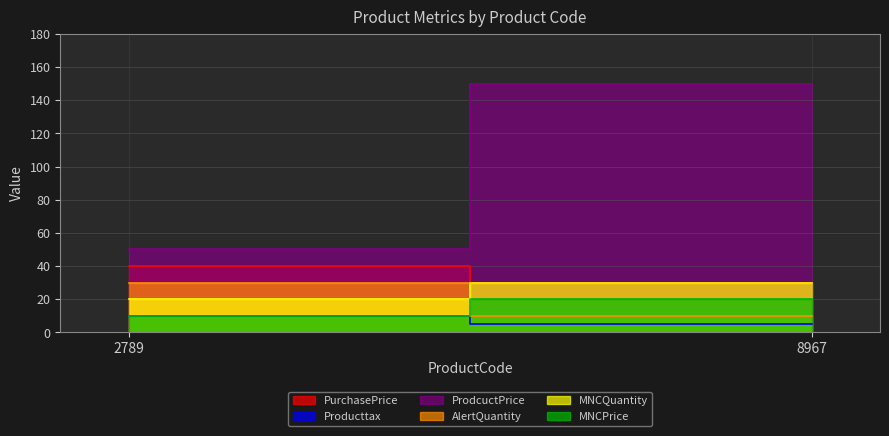

What is the total value across all series at 8967?

245